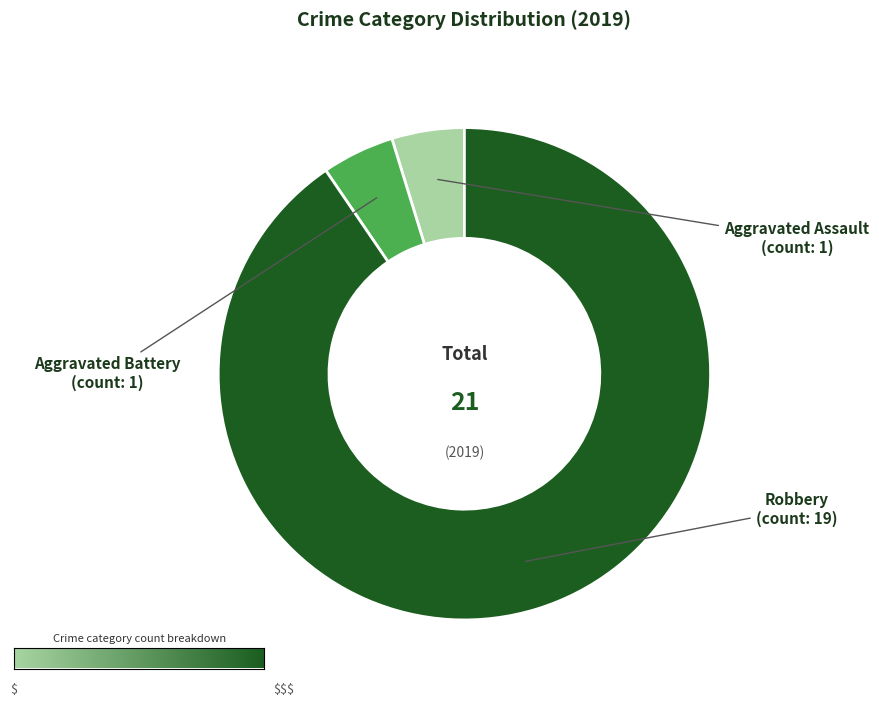

What is the majority slice?

Robbery